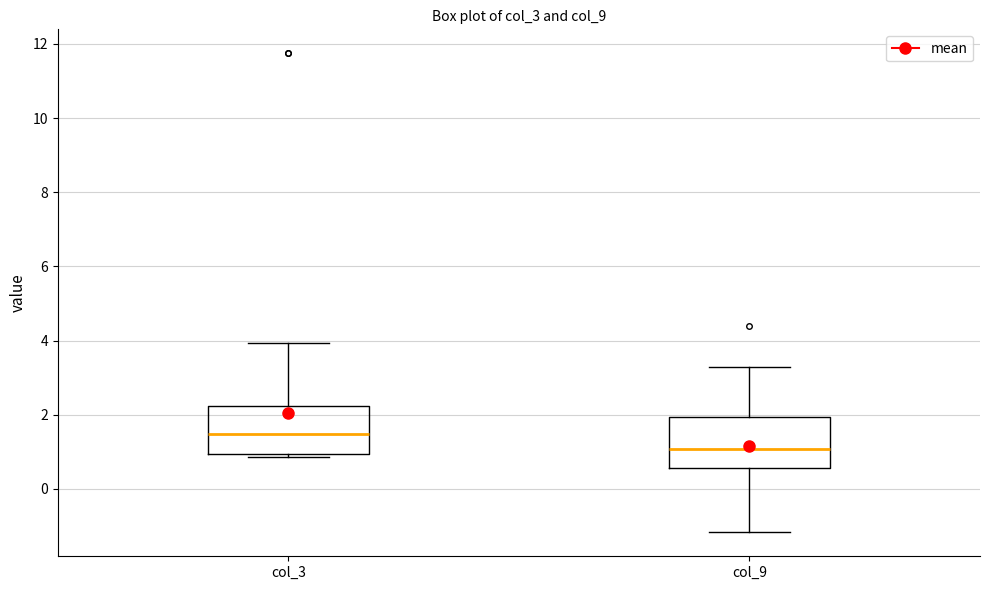

Which box has the lowest median line?

col_9